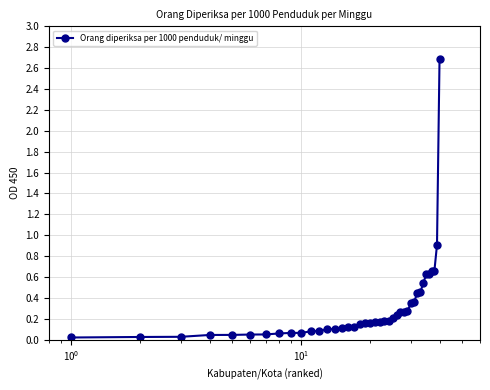

What is the greatest value displayed?

2.7